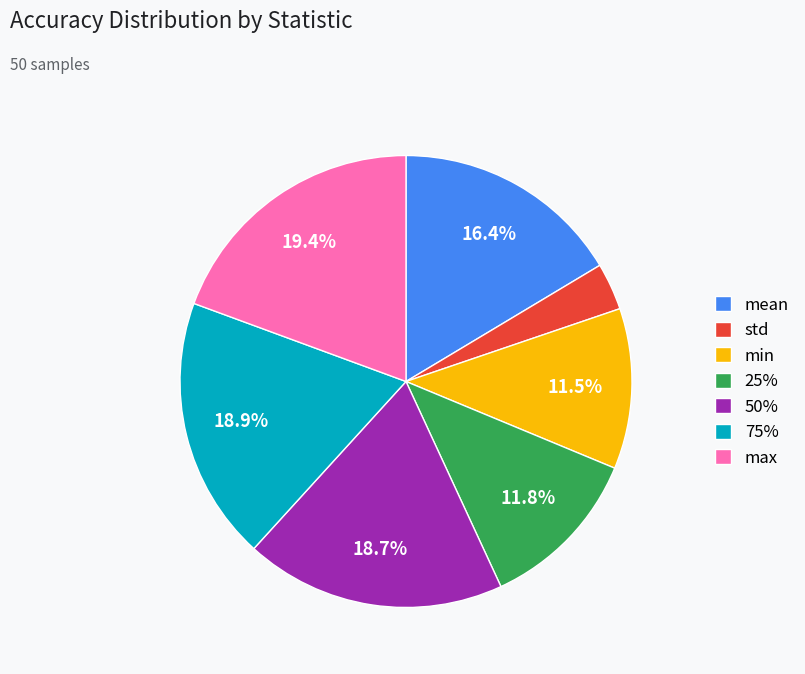

True or false: std accounts for 3% of the total.

True